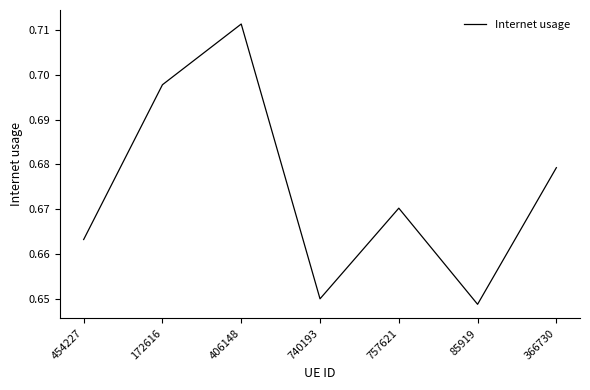

Rank the categories by value from lowest to highest.

85919, 740193, 454227, 757621, 366730, 172616, 406148